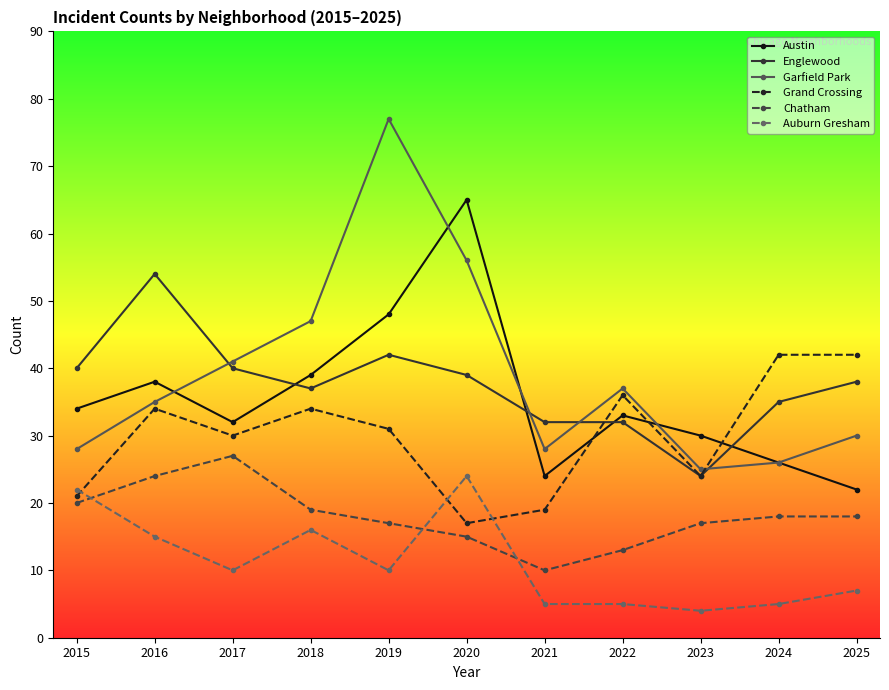

At which category does Auburn Gresham reach its first local peak?

2018